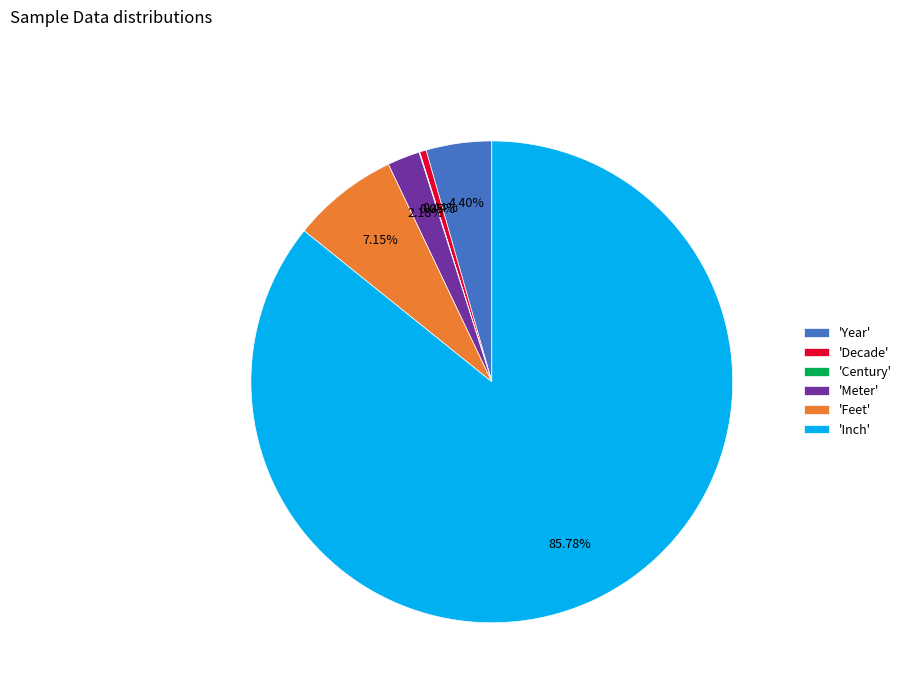

Which slice is the largest?

'Inch'